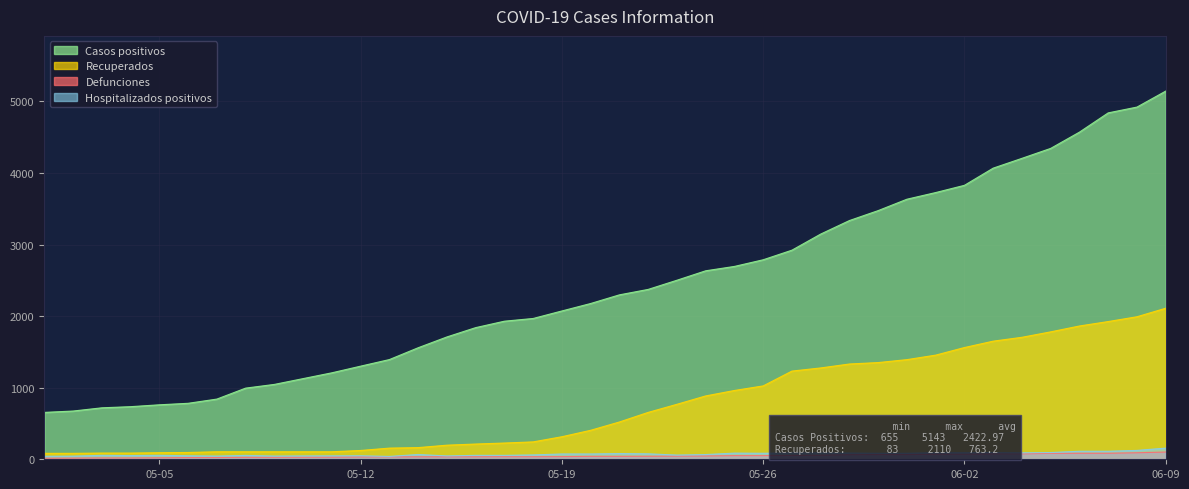

How many lines are shown in the chart?

4